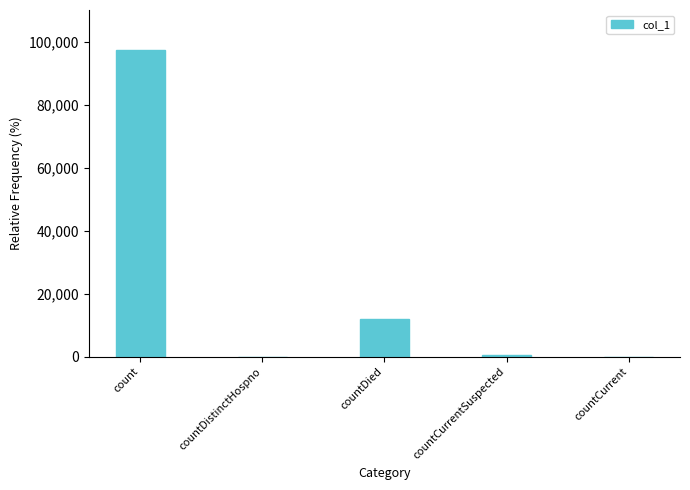

What is the average value?

22049